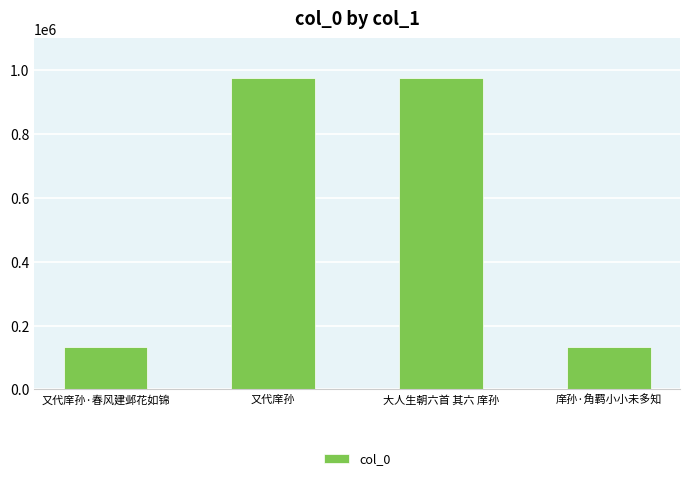

Between 又代庠孙·春风建邺花如锦 and 大人生朝六首 其六 庠孙, which is larger?

大人生朝六首 其六 庠孙